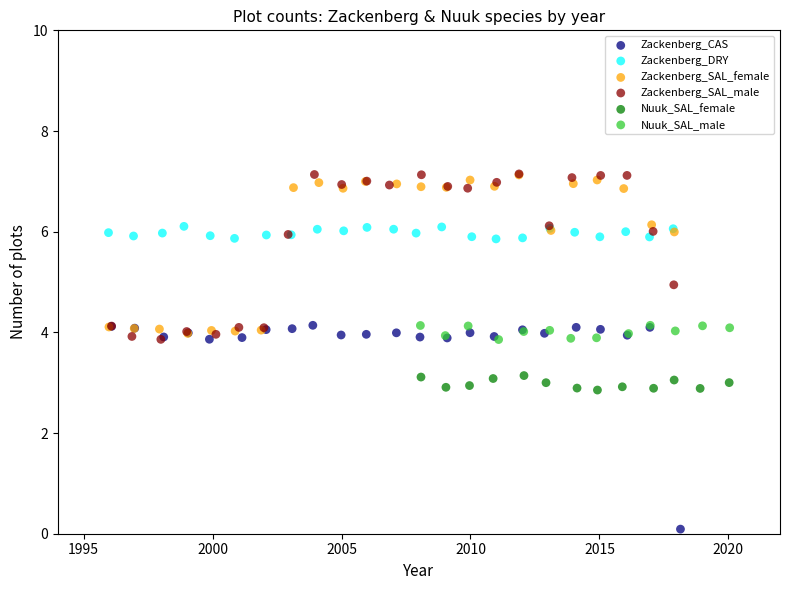

Which series has the widest spread of Y values?

Zackenberg_CAS